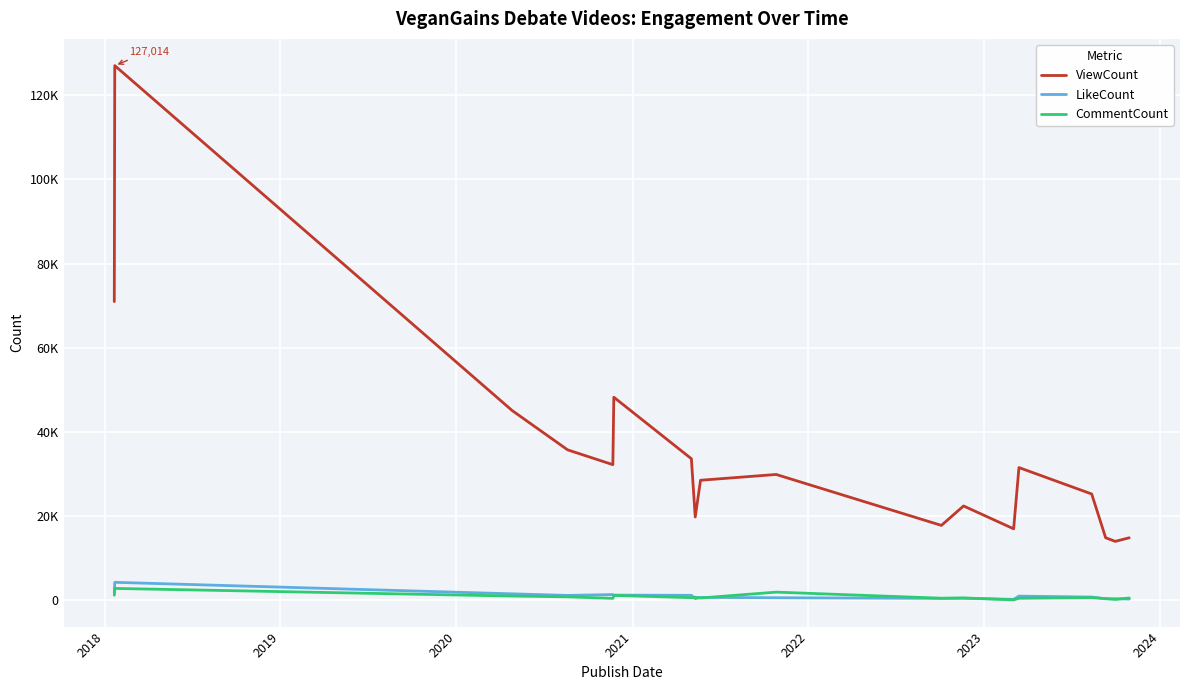

Does the chart display data point markers on the line(s)?

No